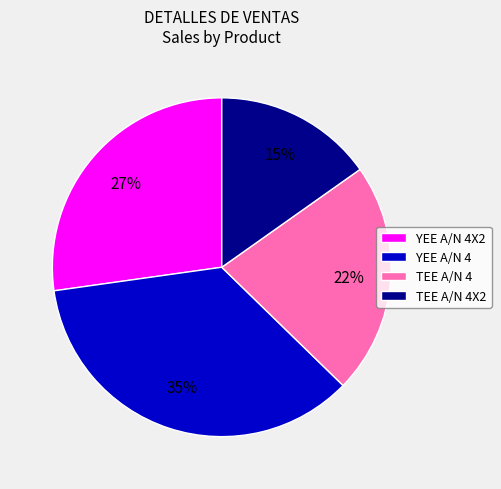

To the nearest percent, what is the combined percentage of TEE A/N 4X2 and YEE A/N 4X2?

42%